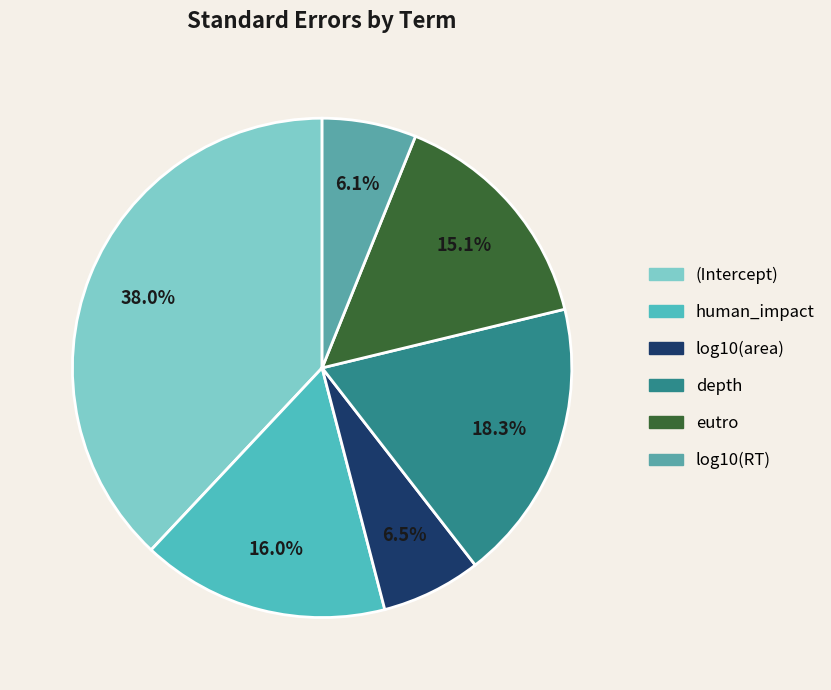

How many slices are in this pie chart?

6